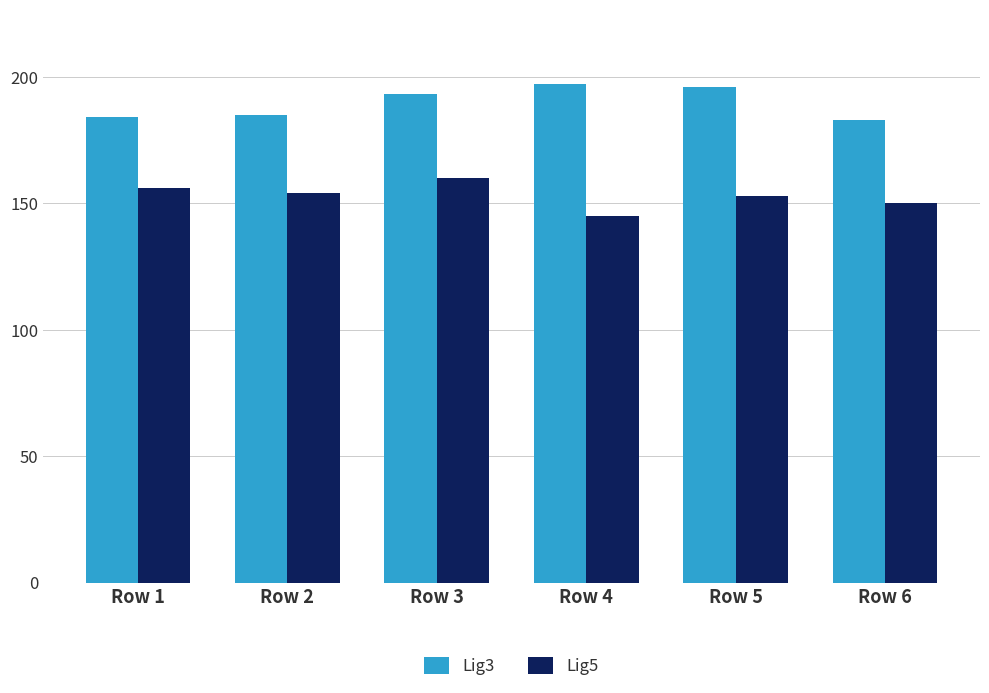

The Lig3 series shows 273 at Row 5. True or false?

False